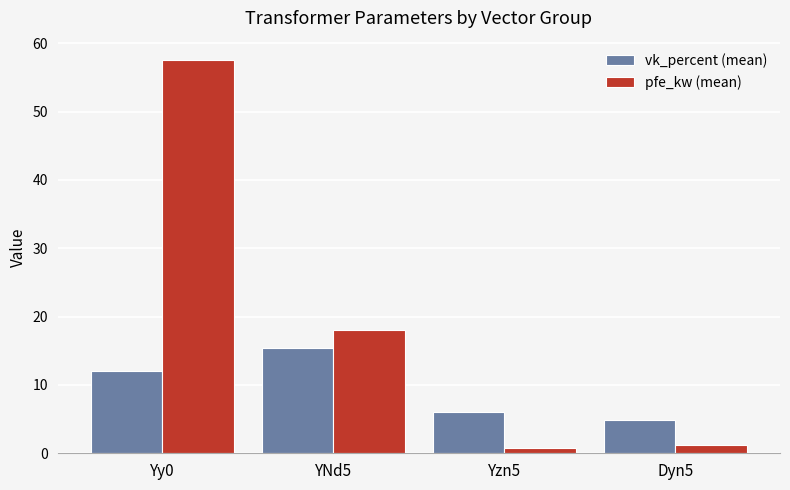

True or false: pfe_kw (mean) has a value of 57.5 at Yy0.

True